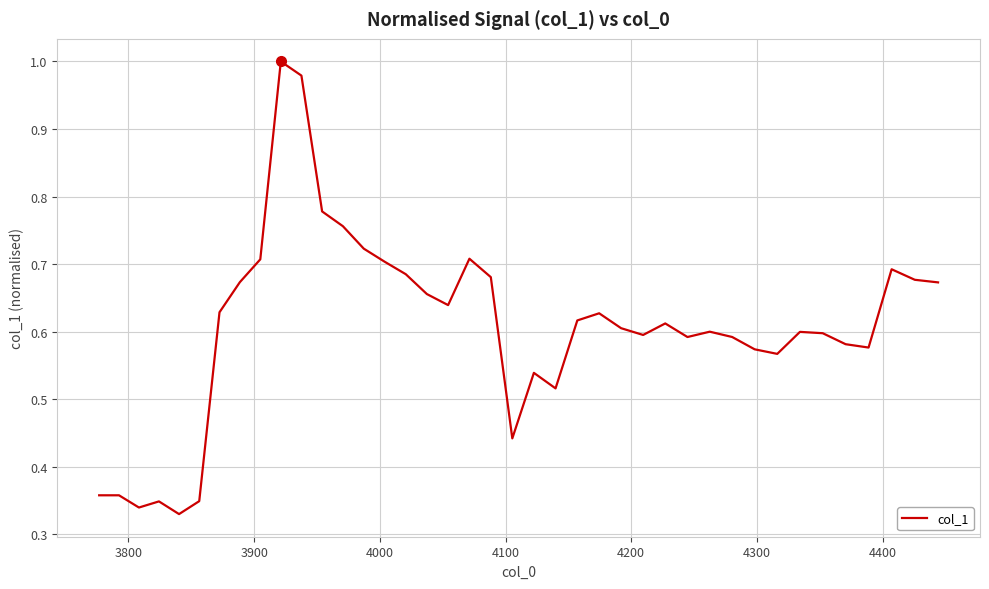

How many distinct data groups are displayed?

1